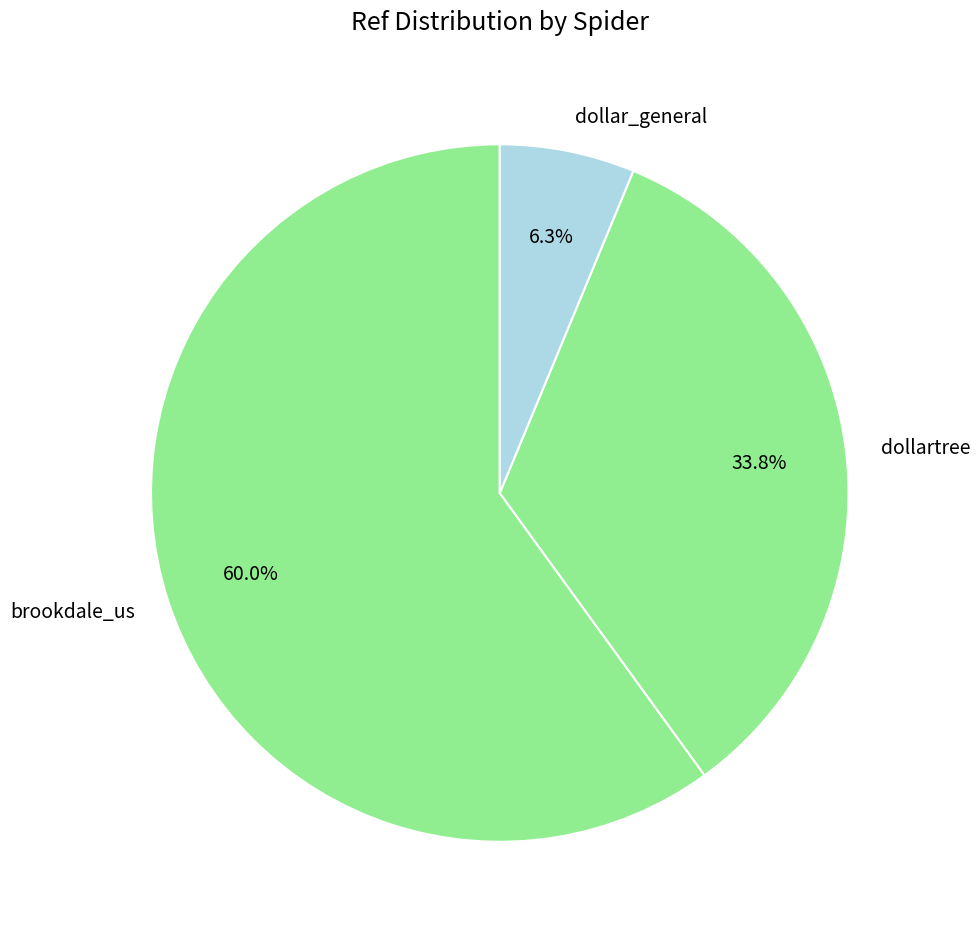

How many segments does this pie chart have?

3